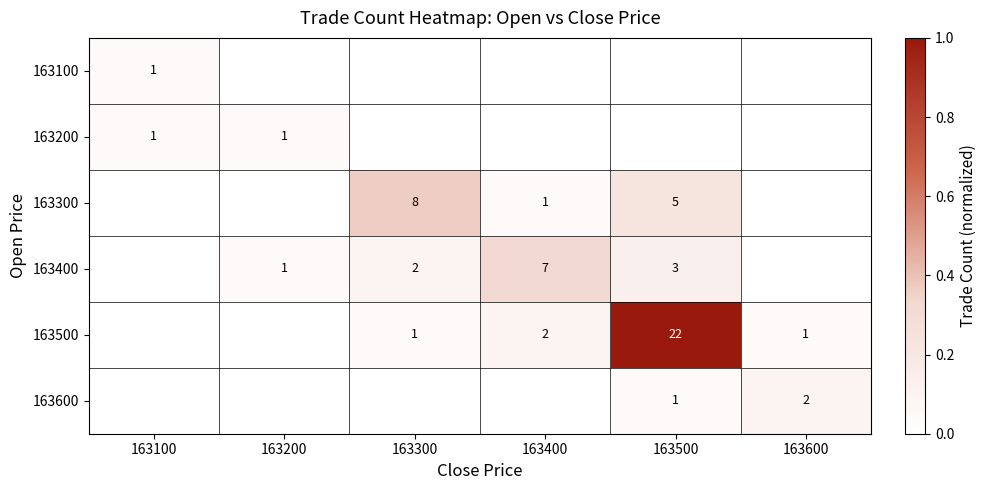

What is the sum of the 163300 values at 163500 and 163300?

13